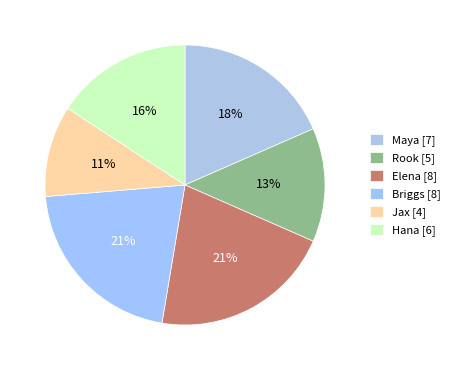

Is Briggs the majority of the pie?

No